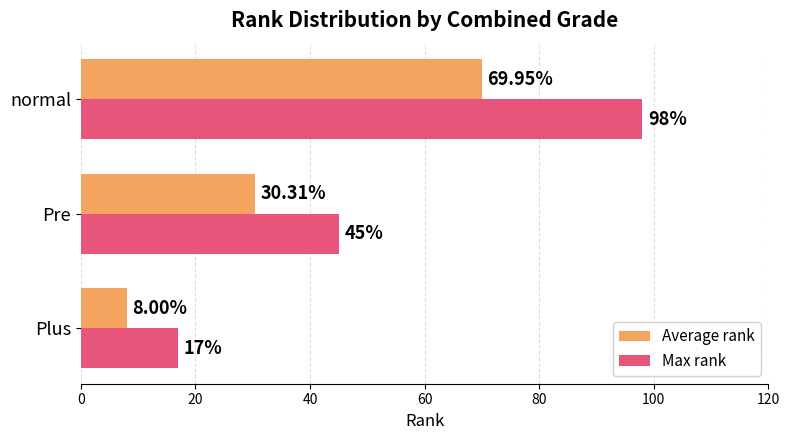

List the series in order of their peak value, highest first.

Max rank, Average rank